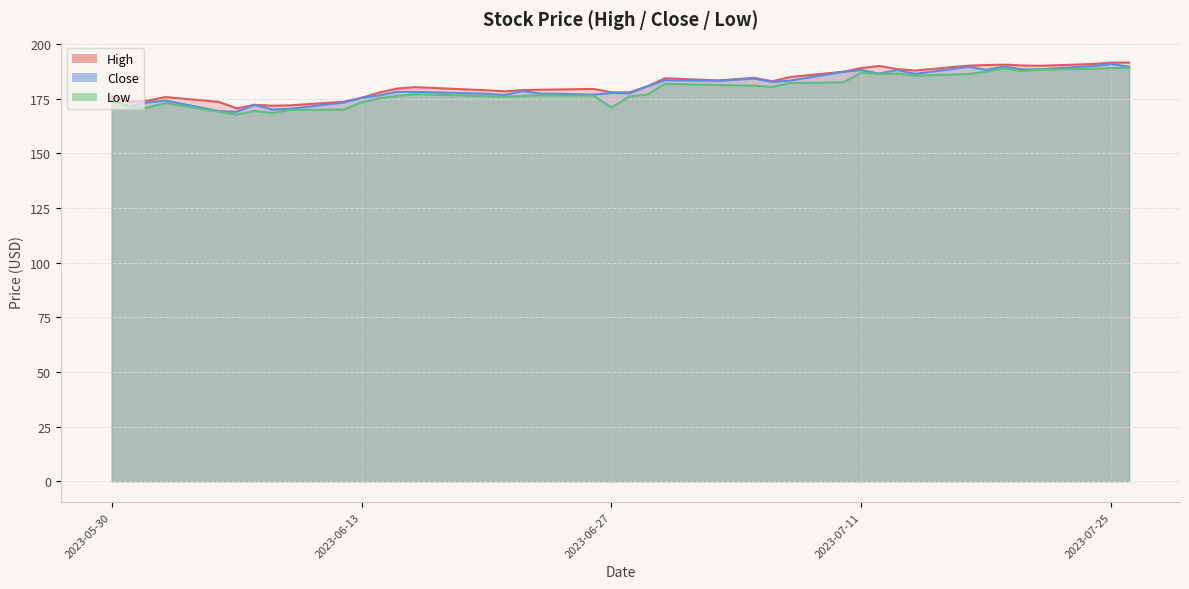

Which series has the largest range (max minus min)?

Close